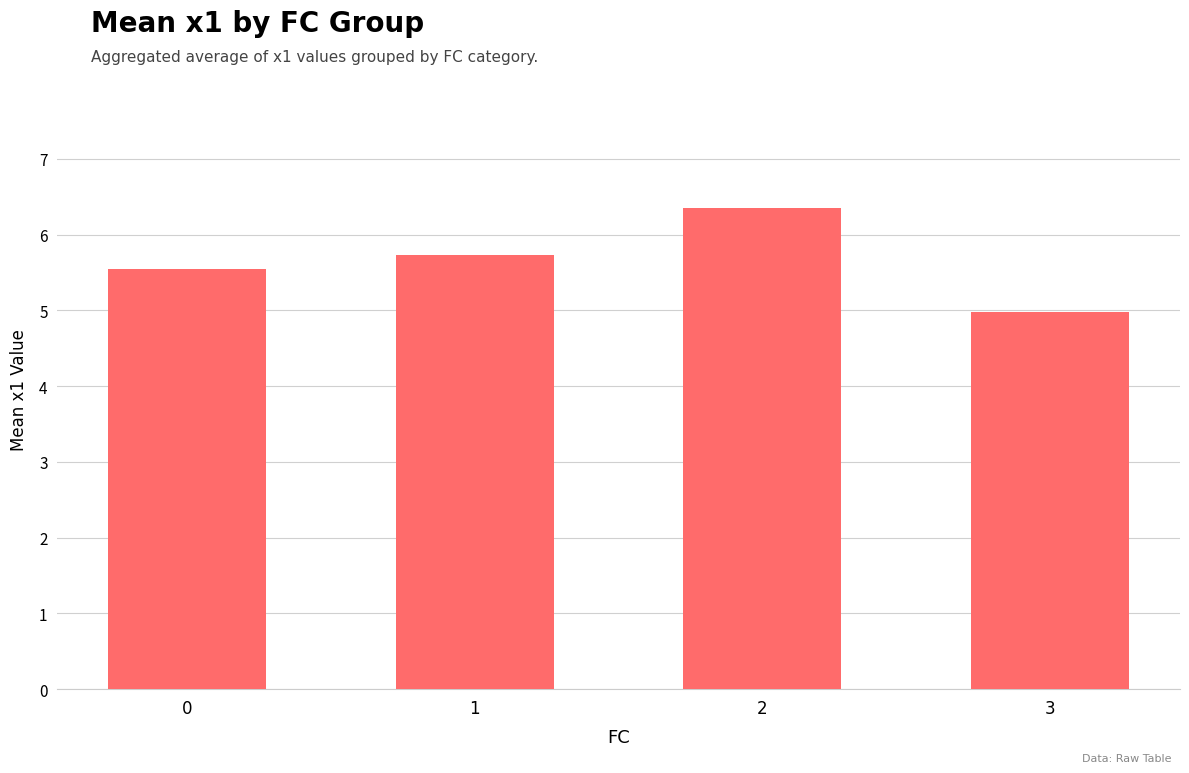

What is the minimum value shown in the chart?

5.0